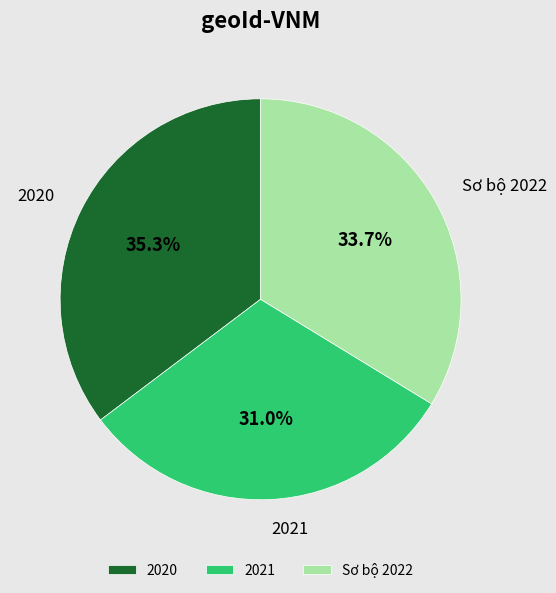

Approximately how many times larger is the value at 2021 compared to Sơ bộ 2022?

0.9